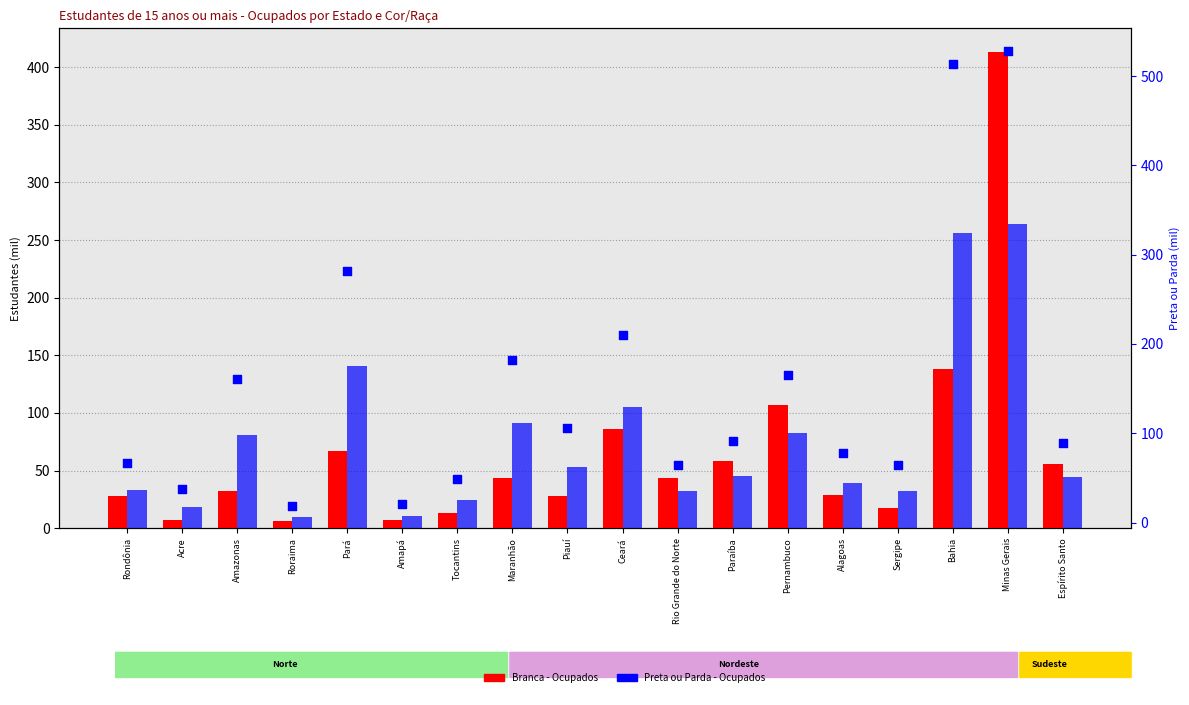

Which series reaches the minimum Y coordinate?

Branca 2016 Ocp